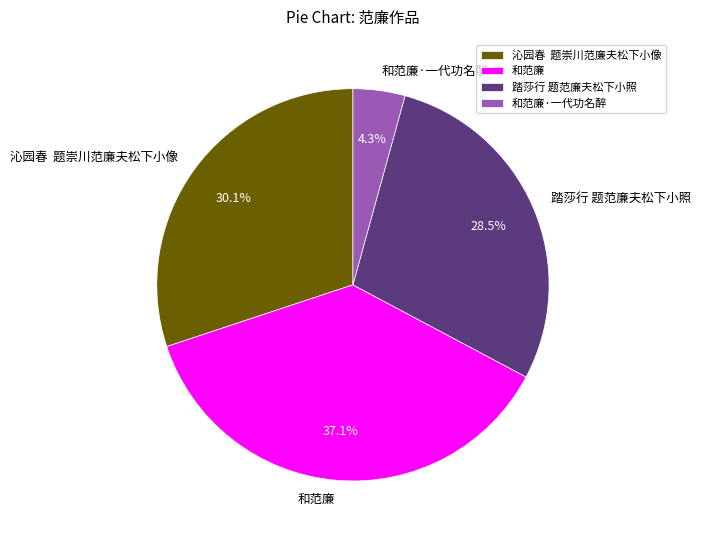

How many slices are in this pie chart?

4